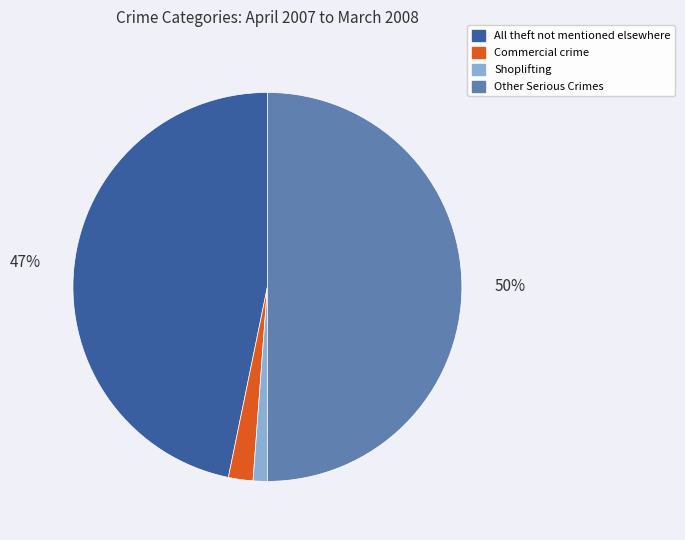

Which slice is the smallest?

Shoplifting